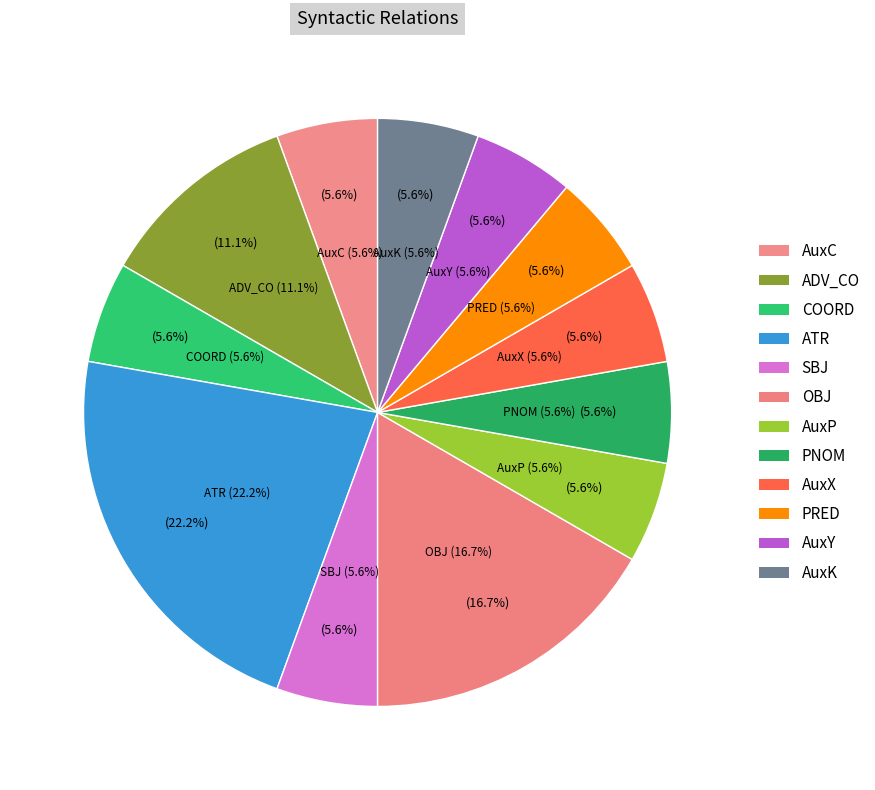

What percentage is the PNOM slice, to the nearest percent?

6%